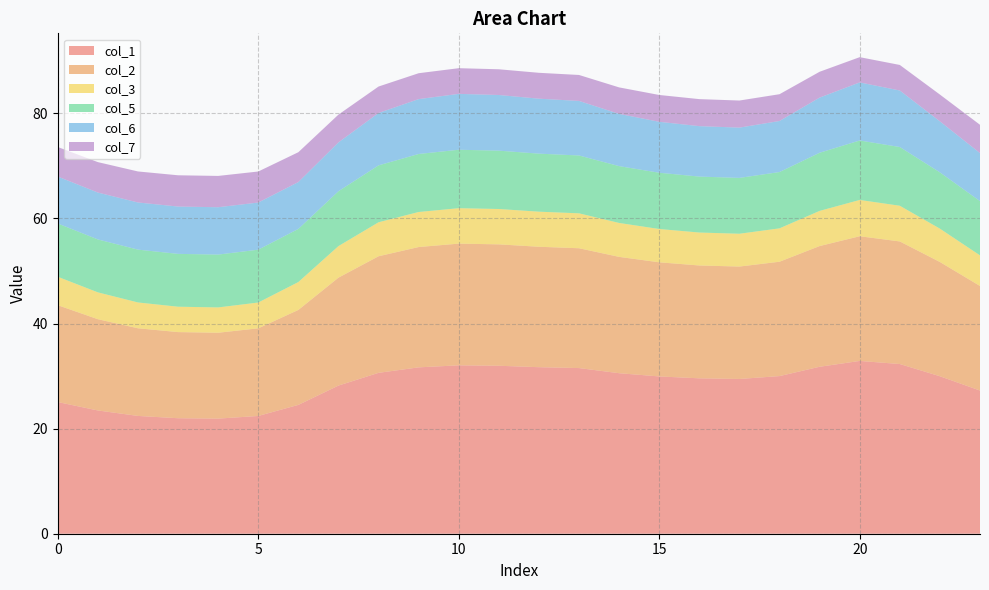

Reading left to right, transcribe all the data shown in this chart.

col_1: 0=25.1	1=23.5	2=22.4	3=22.0	4=21.9	5=22.4	6=24.5	7=28.2	8=30.6	9=31.7	10=32.0	11=32.0	12=31.7	13=31.5	14=30.5	15=29.9	16=29.6	17=29.5	18=30.0	19=31.8	20=32.9	21=32.3	22=30.0	23=27.2
col_2: 0=18.4	1=17.4	2=16.7	3=16.4	4=16.3	5=16.7	6=18.1	7=20.5	8=22.2	9=22.9	10=23.2	11=23.1	12=22.9	13=22.8	14=22.1	15=21.7	16=21.5	17=21.4	18=21.8	19=23.0	20=23.7	21=23.3	22=21.7	23=19.9
col_3: 0=5.4	1=5.1	2=4.9	3=4.8	4=4.8	5=4.9	6=5.3	7=6.0	8=6.5	9=6.7	10=6.7	11=6.7	12=6.7	13=6.6	14=6.5	15=6.3	16=6.3	17=6.2	18=6.3	19=6.7	20=6.9	21=6.8	22=6.3	23=5.8
col_5: 0=10.1	1=10.1	2=10.1	3=10.1	4=10.1	5=10.1	6=10.1	7=10.4	8=10.8	9=11.0	10=11.1	11=11.1	12=11.0	13=11.0	14=10.8	15=10.7	16=10.6	17=10.6	18=10.7	19=11.1	20=11.3	21=11.2	22=10.7	23=10.3
col_6: 0=8.9	1=8.9	2=9.0	3=9.0	4=9.0	5=9.0	6=8.9	7=9.3	8=10.0	9=10.4	10=10.6	11=10.6	12=10.5	13=10.4	14=9.9	15=9.7	16=9.6	17=9.6	18=9.7	19=10.5	20=11.1	21=10.8	22=9.7	23=9.1
col_7: 0=5.6	1=5.8	2=5.9	3=6.0	4=6.0	5=5.9	6=5.7	7=5.3	8=5.0	9=4.9	10=4.9	11=4.9	12=4.9	13=4.9	14=5.0	15=5.1	16=5.1	17=5.2	18=5.1	19=4.9	20=4.8	21=4.9	22=5.1	23=5.4